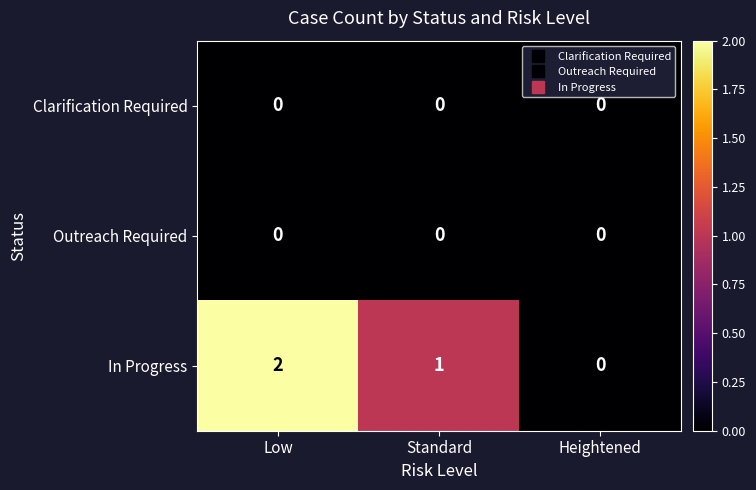

Is it true that Outreach Required equals 0 at Heightened?

True